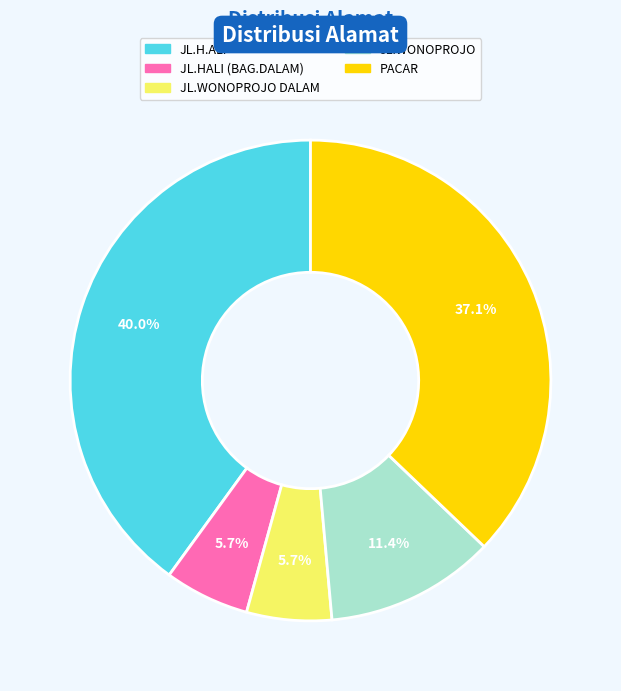

Is there any slice that represents more than half of the pie?

No